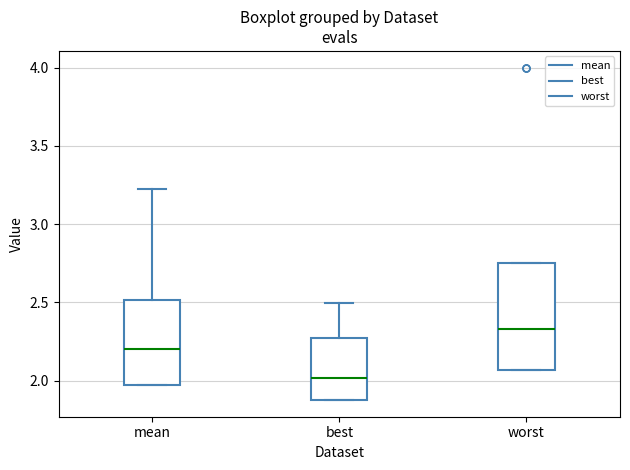

Reading left to right, transcribe this box plot: for each box, give where its median line is, the range the box spans, and where its two whiskers end, as read against the y-axis. The values are not printed on the chart, so give them approximately, as read against the axis.

mean: median 2.20, box 2.00 to 2.50, whiskers 2.00 to 3.25
best: median 2.00, box 1.90 to 2.25, whiskers 1.90 to 2.50
worst: median 2.35, box 2.05 to 2.75, whiskers 2.05 to 2.75